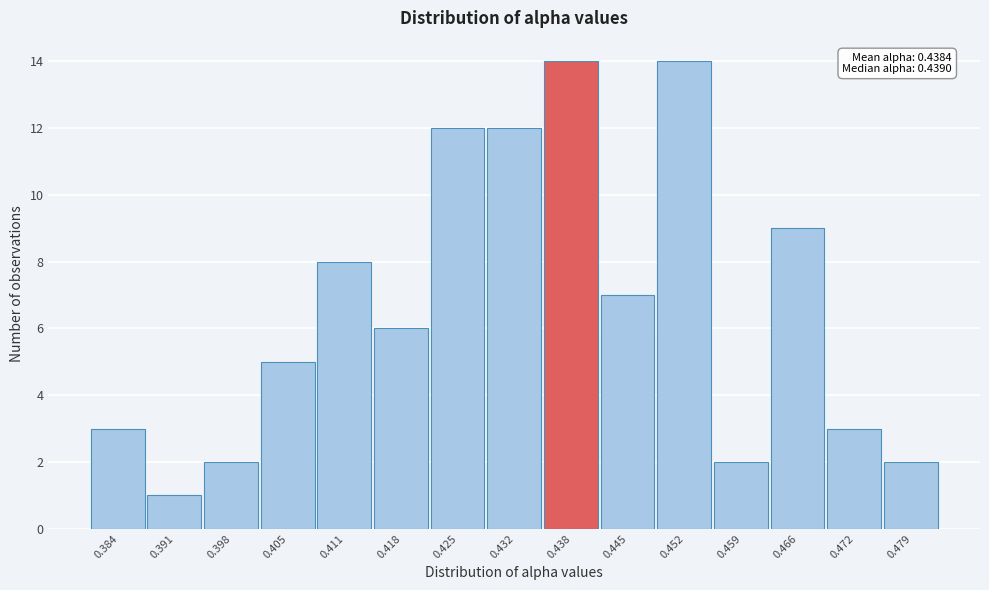

Reading left to right, extract all data points from this chart.

3	1	2	5	8	6	12	12	14	7	14	2	9	3	2